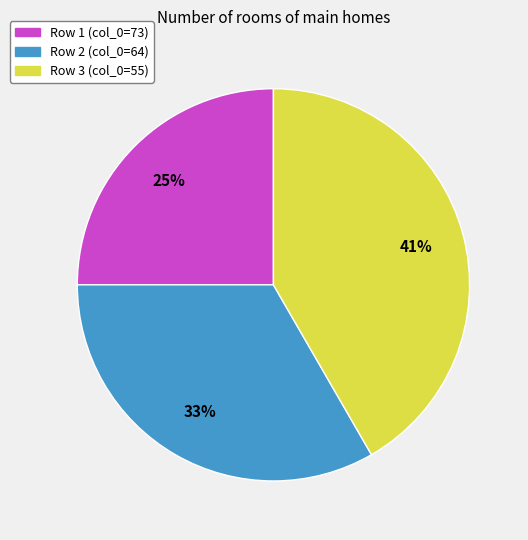

Rank the categories by value from highest to lowest.

55, 64, 73